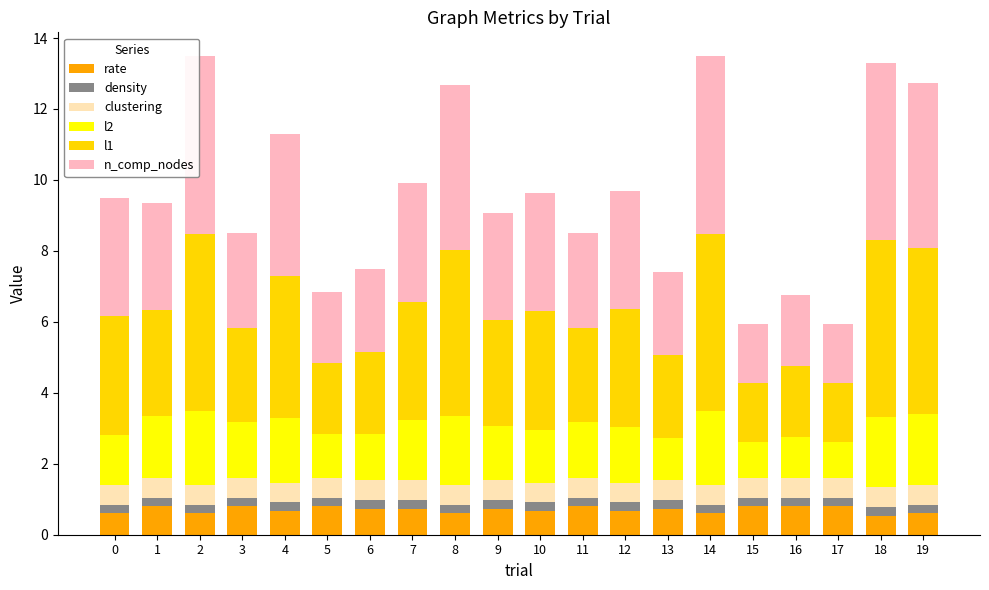

What is the average value of the rate series?

0.7